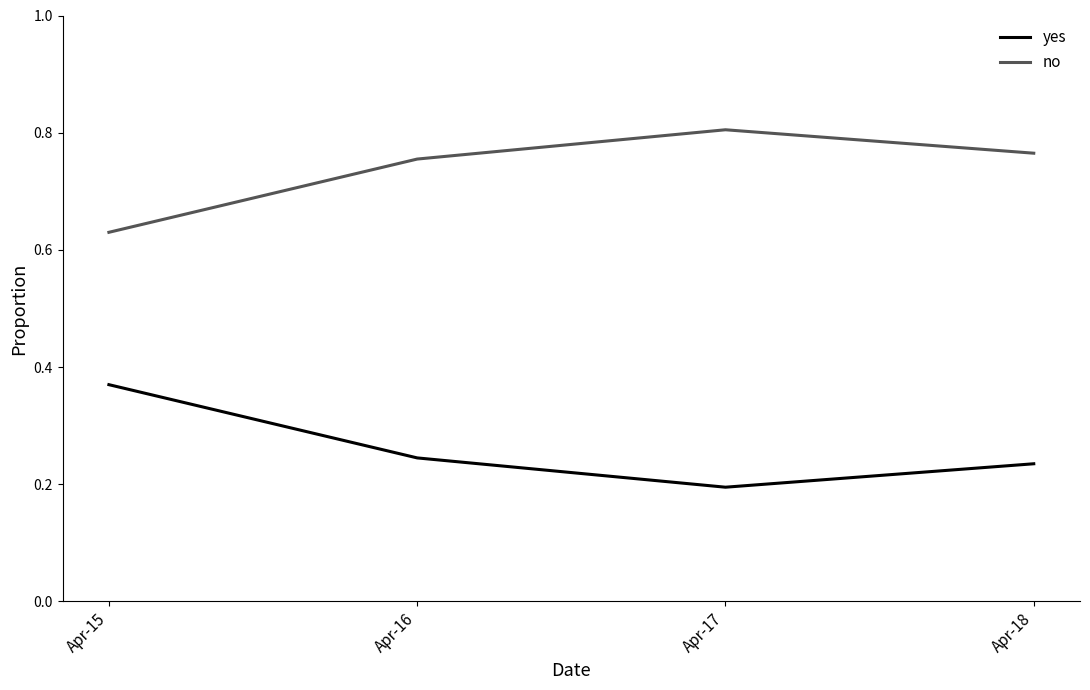

How many interior local valleys does the yes series have?

1